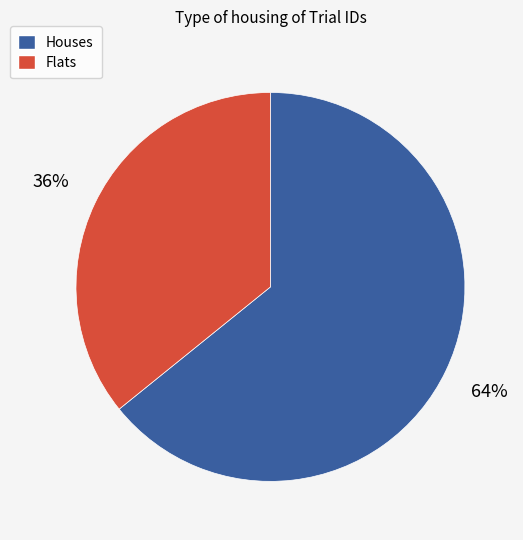

Does any single category account for the majority?

Yes